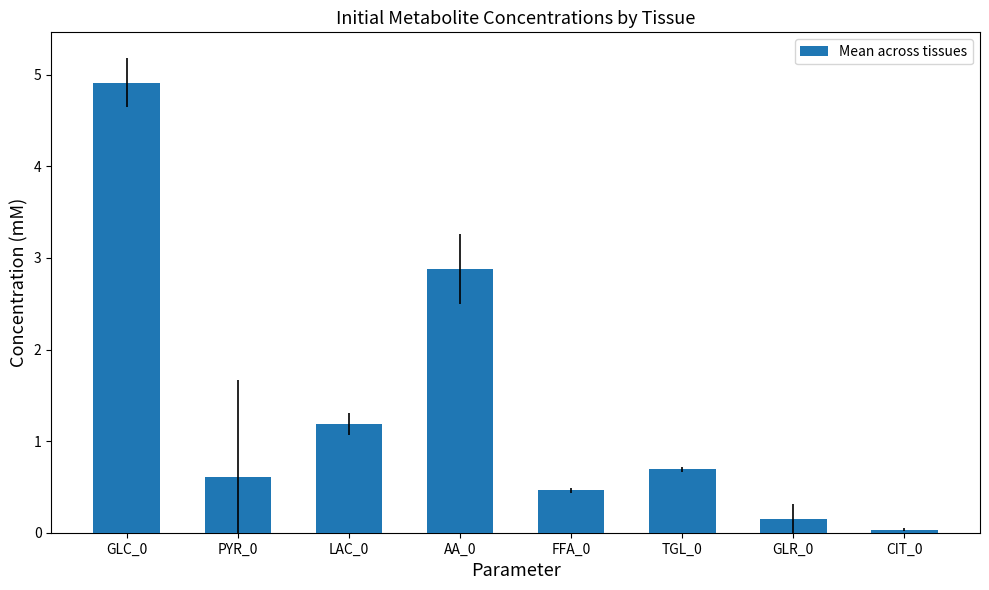

Is it true that the value at GLC_0 is 2.0?

False